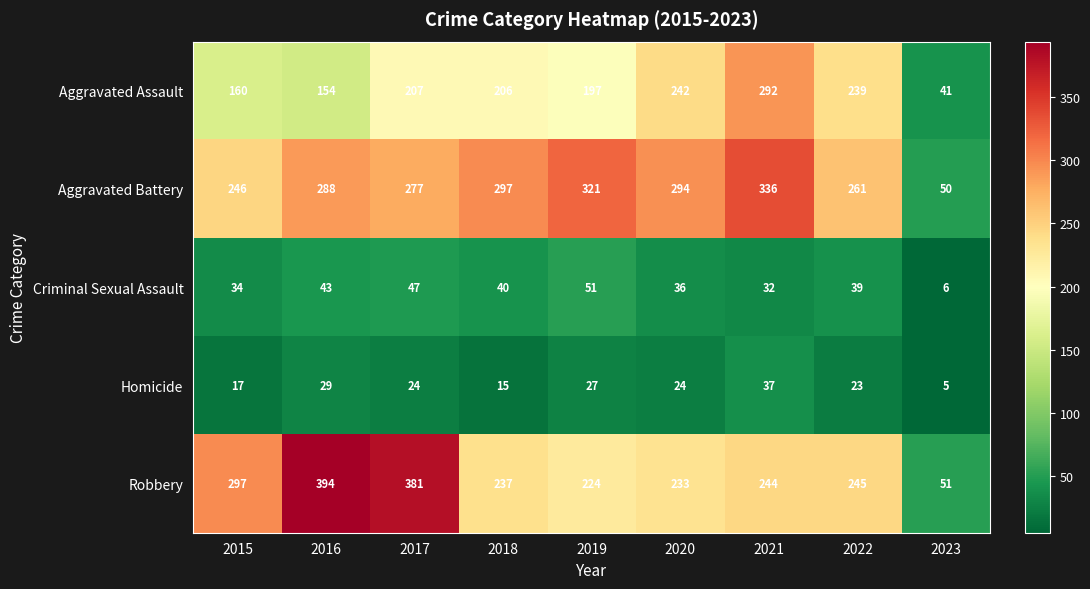

At 2019, list the series in order from largest to smallest.

Aggravated Battery, Robbery, Aggravated Assault, Criminal Sexual Assault, Homicide